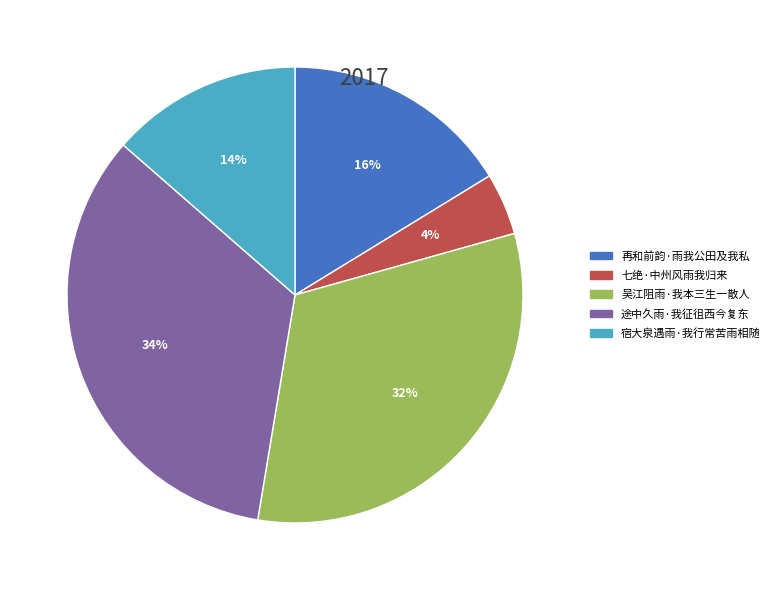

Which slice is the largest?

途中久雨·我征徂西今复东